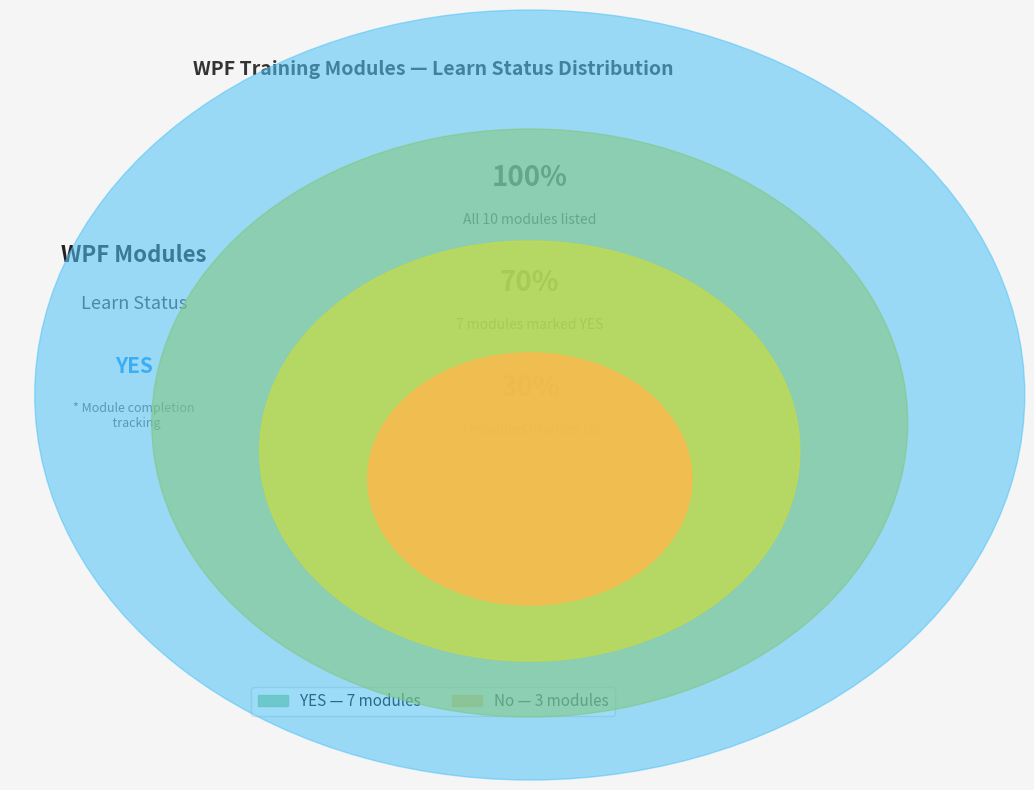

To the nearest percent, what percentage of the pie is YES?

70%